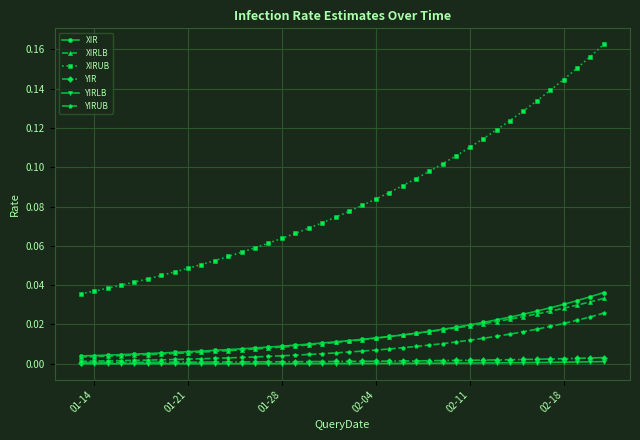

True or false: XIRUB and XIR cross at least once.

False